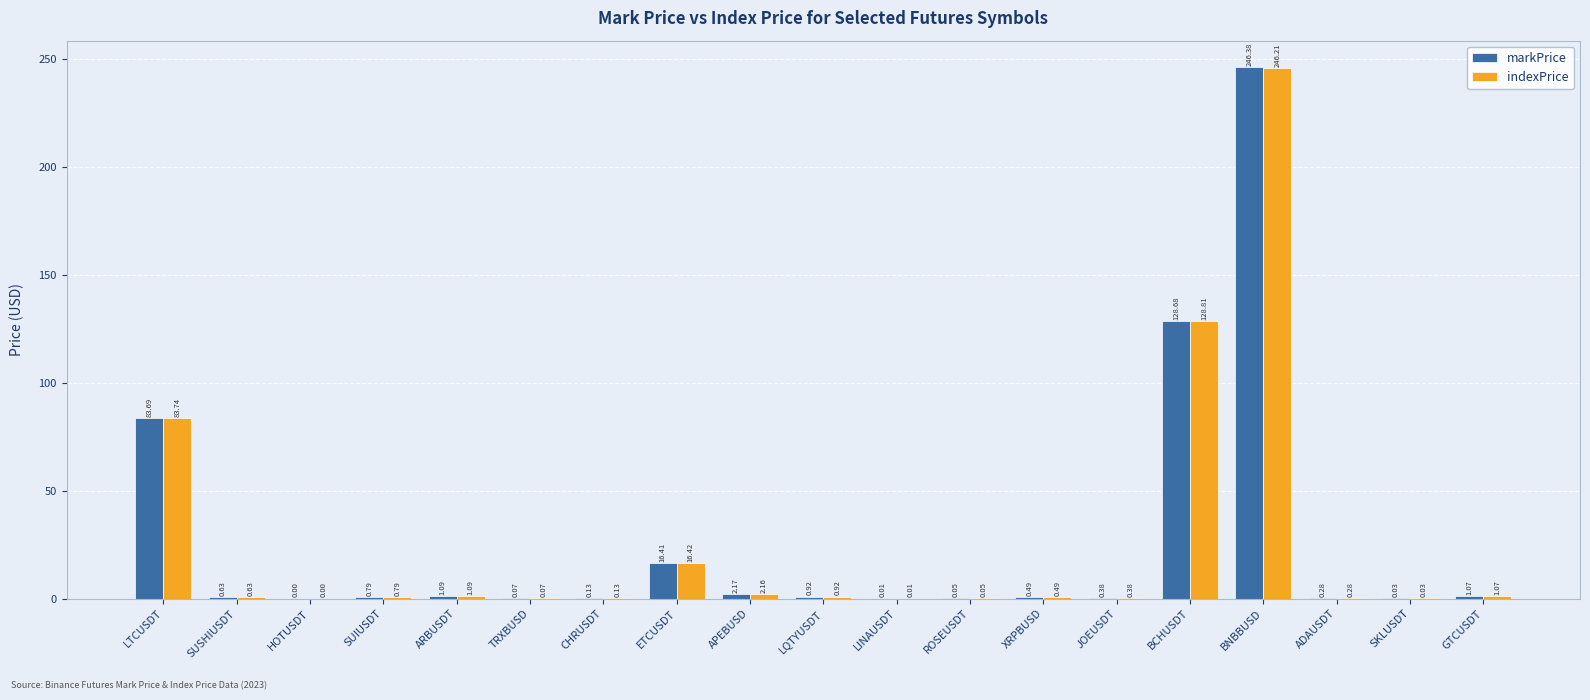

What is the sum of all indexPrice values?

483.3